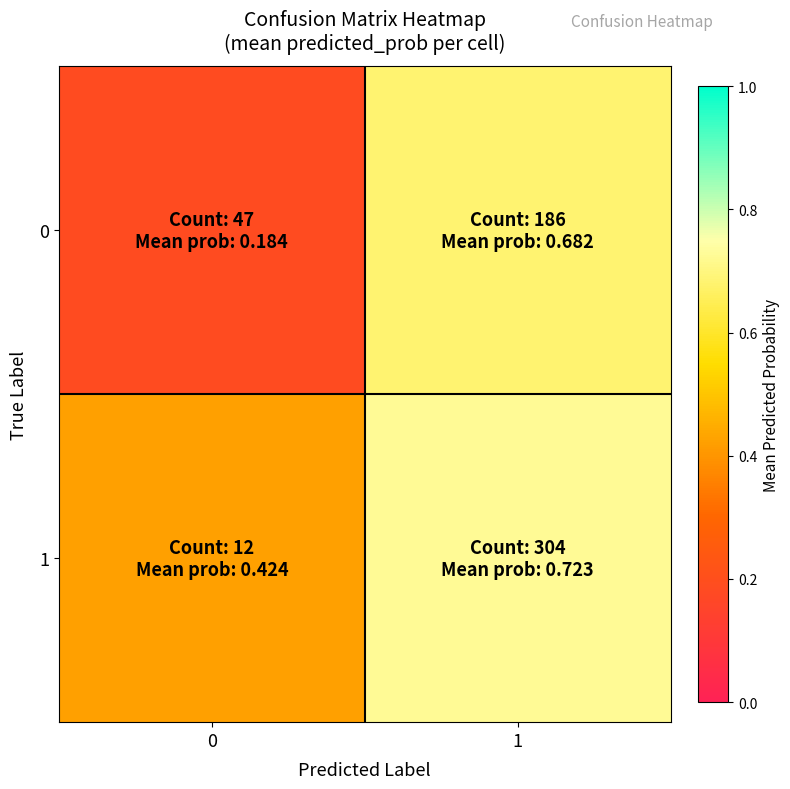

At which category is the sum across all series the highest?

1